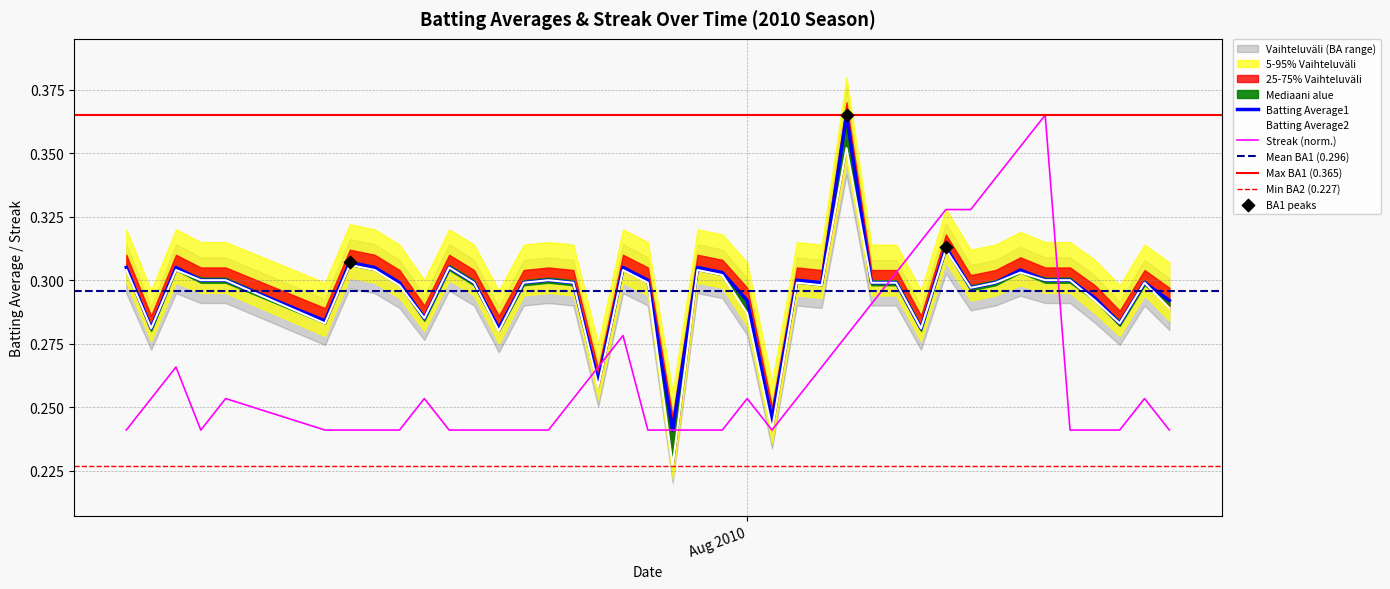

At which category is the sum across all series the highest?

2010-08-05